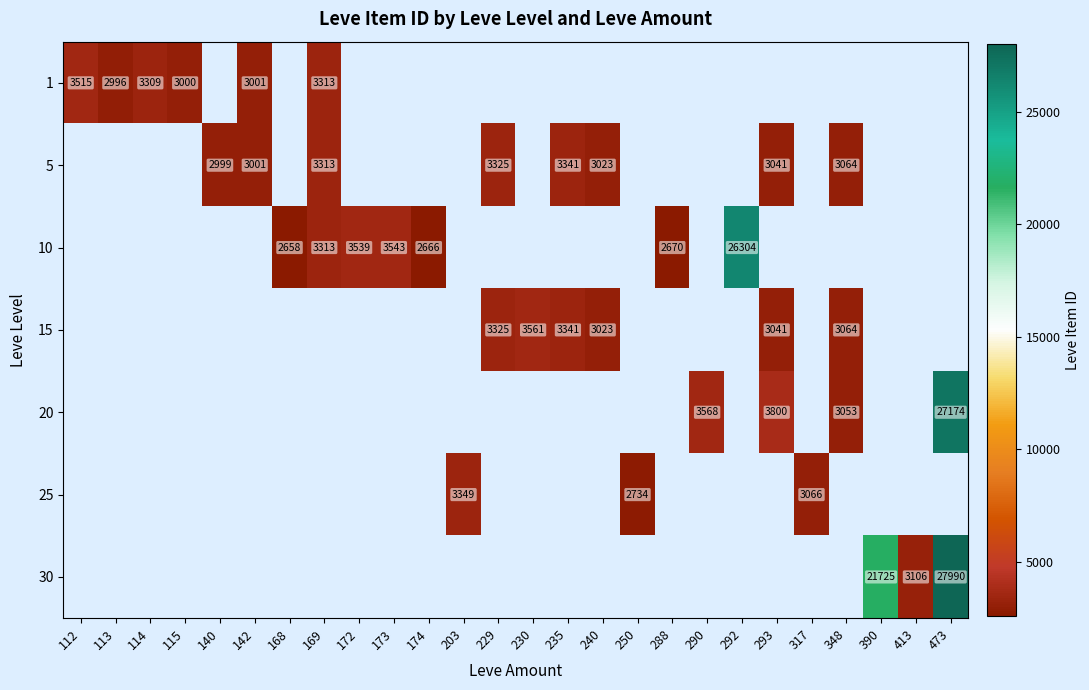

Is it true that 5 equals 4362 at 293?

False